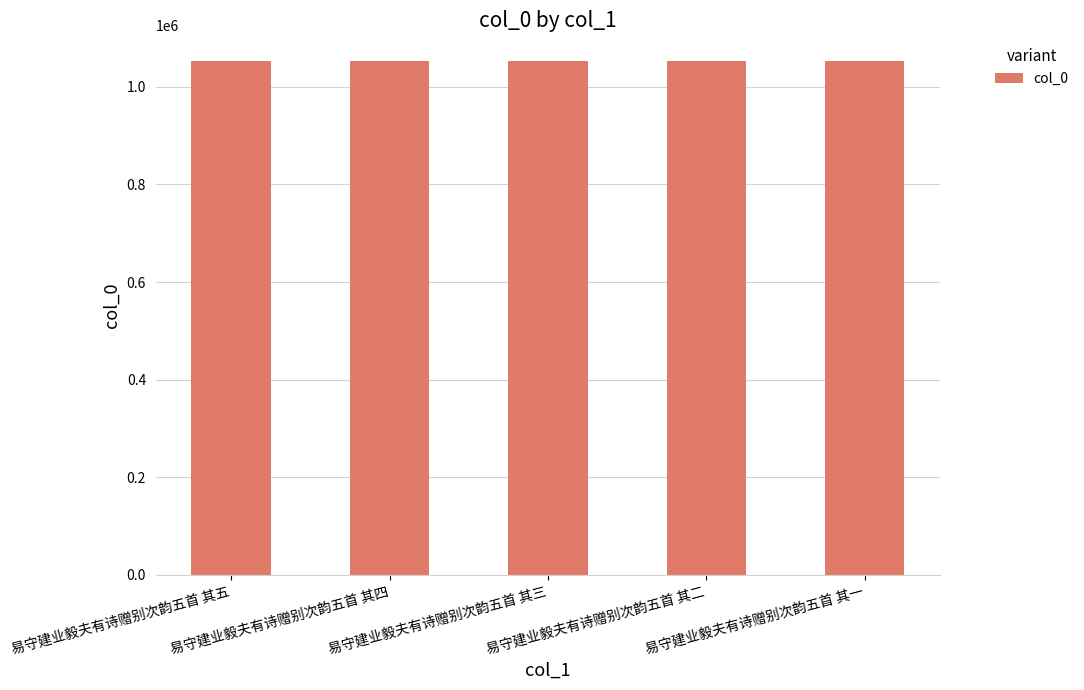

What is the greatest value displayed?

1052921